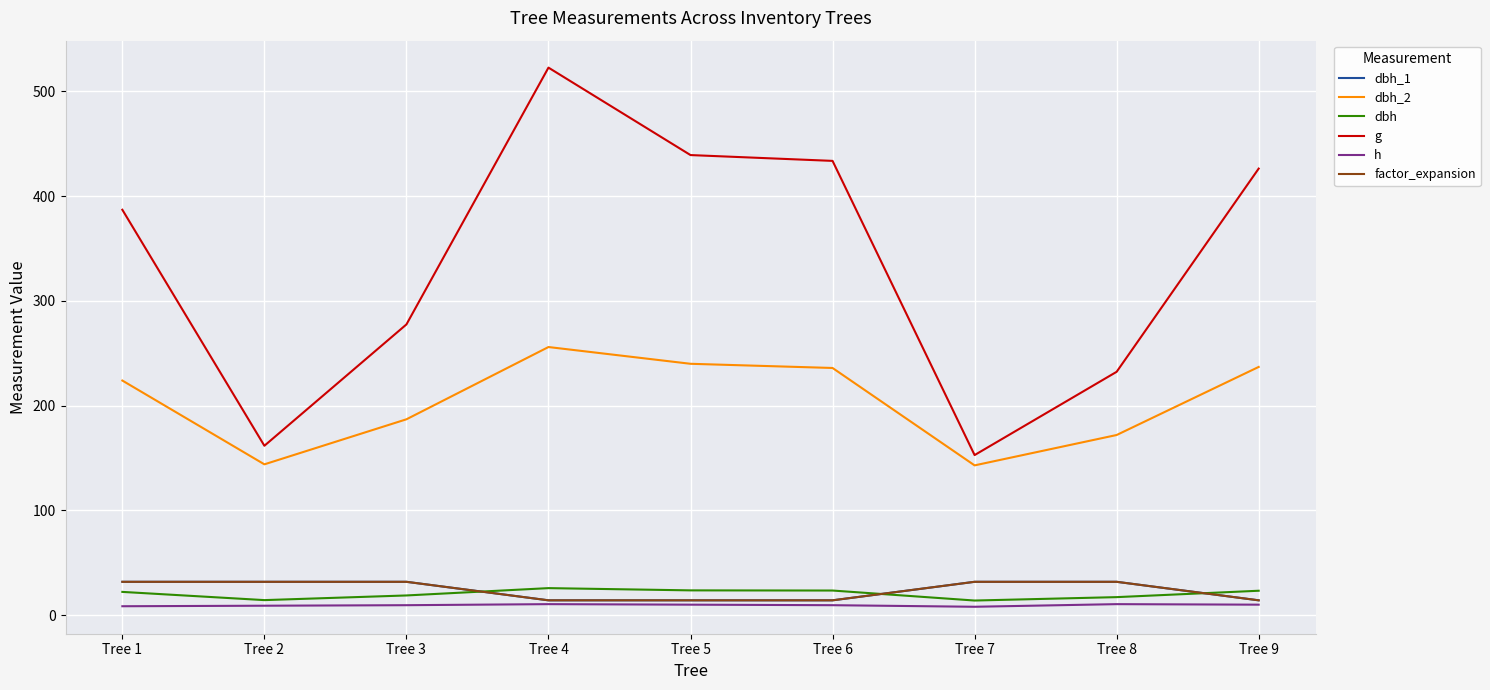

Reading left to right, transcribe all the data shown in this chart.

dbh_1: 31.8	31.8	31.8	14.2	14.2	14.2	31.8	31.8	14.2
dbh_2: 224.0	144.0	187.0	256.0	240.0	236.0	143.0	172.0	237.0
dbh: 22.2	14.3	18.8	25.8	23.6	23.5	13.9	17.2	23.3
g: 387.1	161.7	277.6	522.8	439.3	433.7	152.8	232.3	426.4
h: 8.5	9.0	9.5	10.5	10.0	9.5	8.0	10.5	10.0
factor_expansion: 31.8	31.8	31.8	14.2	14.2	14.2	31.8	31.8	14.2